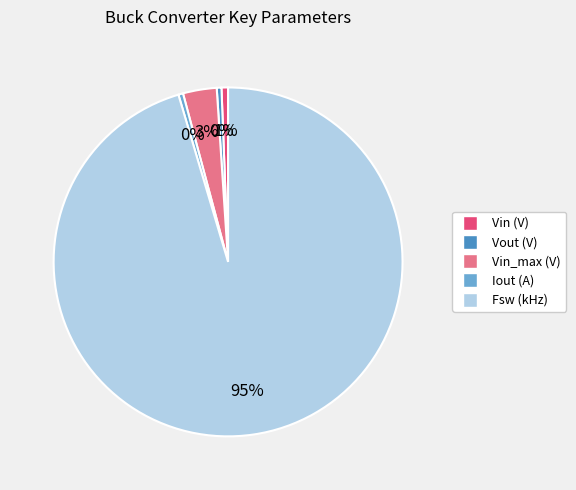

To the nearest percent, what is the difference between the Iout (A) and Vin_max (V) slice percentages?

3%